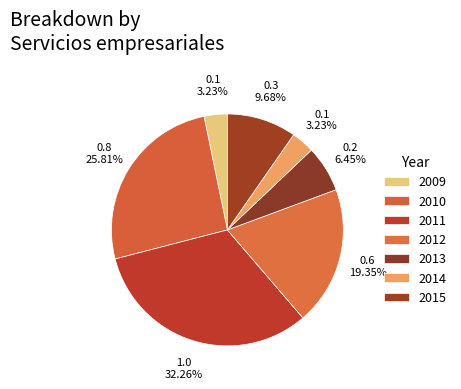

Between 2015 and 2010, which is larger?

2010